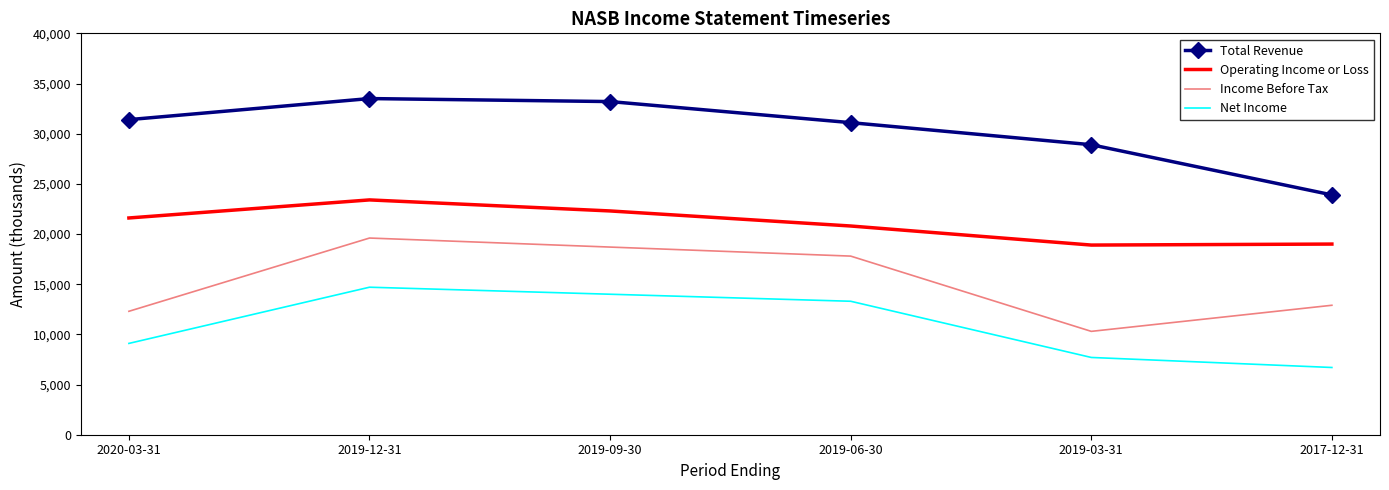

Is the value of Income Before Tax at 2017-12-31 greater than the value of Net Income at 2017-12-31?

Yes